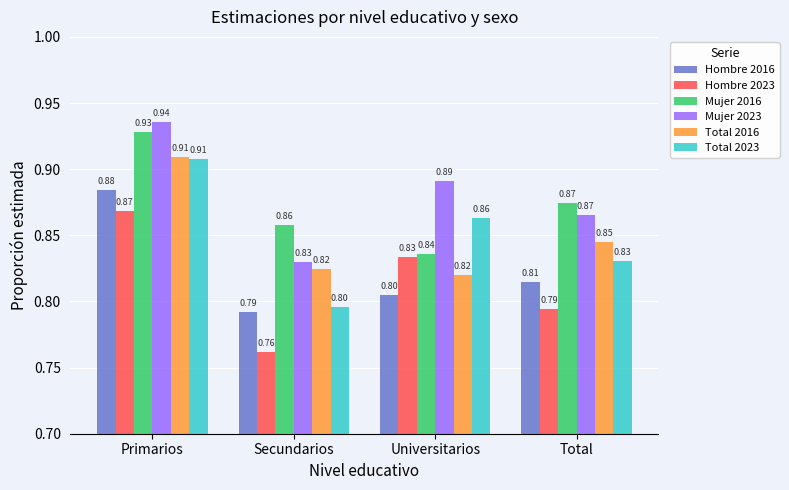

Which label corresponds to the largest value in the chart?

Primarios